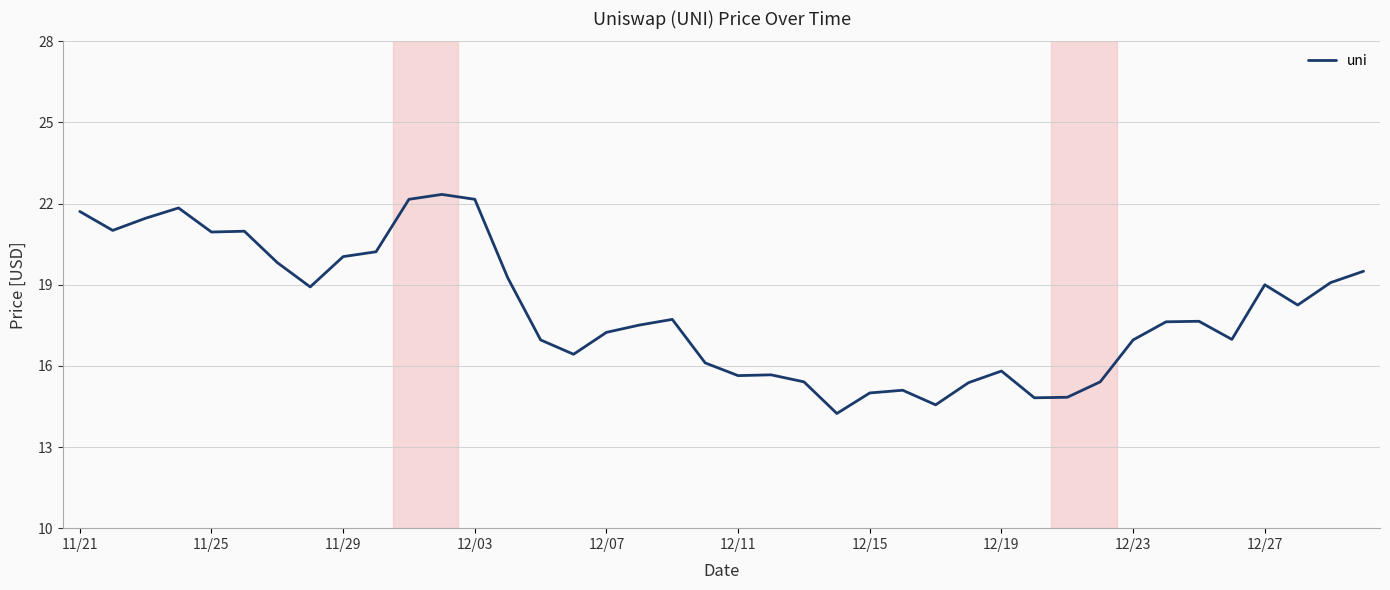

What is the smallest value displayed?

14.2